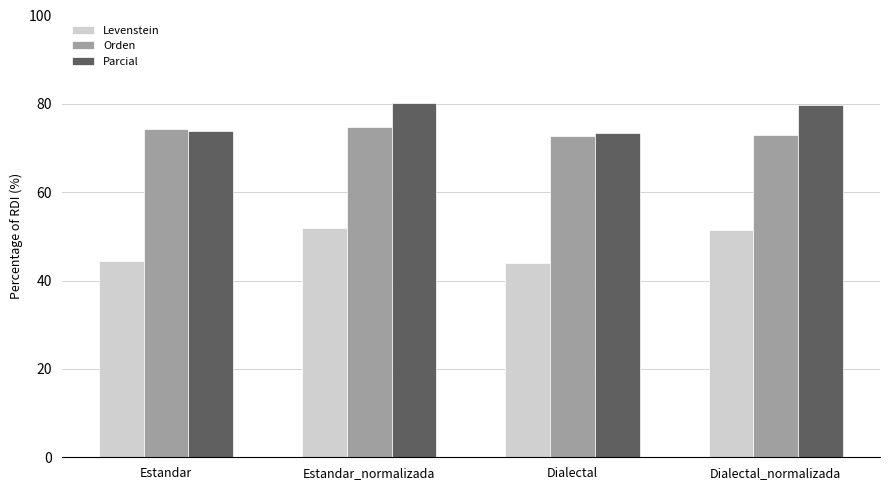

List the series in order of their peak value, highest first.

Parcial, Orden, Levenstein